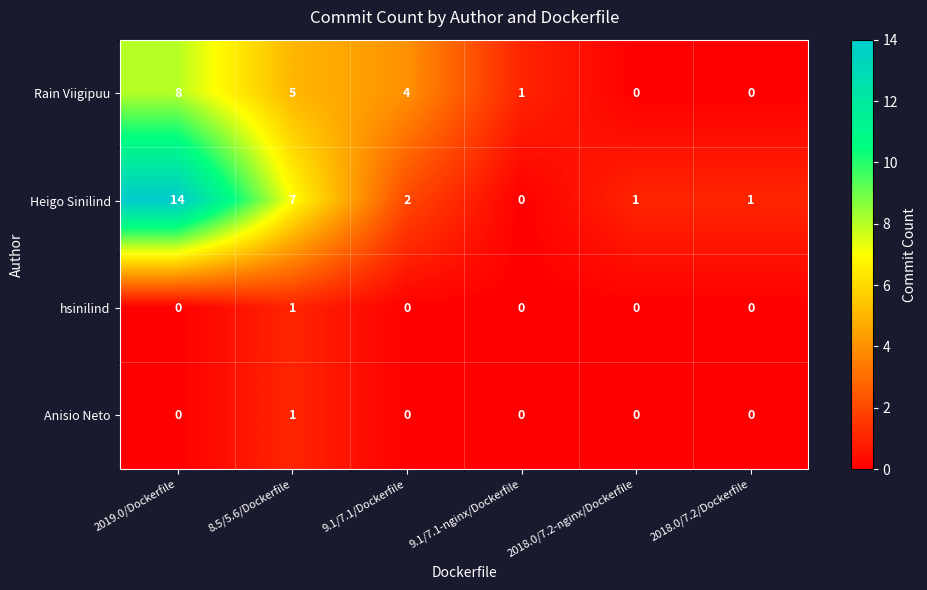

Which category has the highest value across all series?

2019.0/Dockerfile